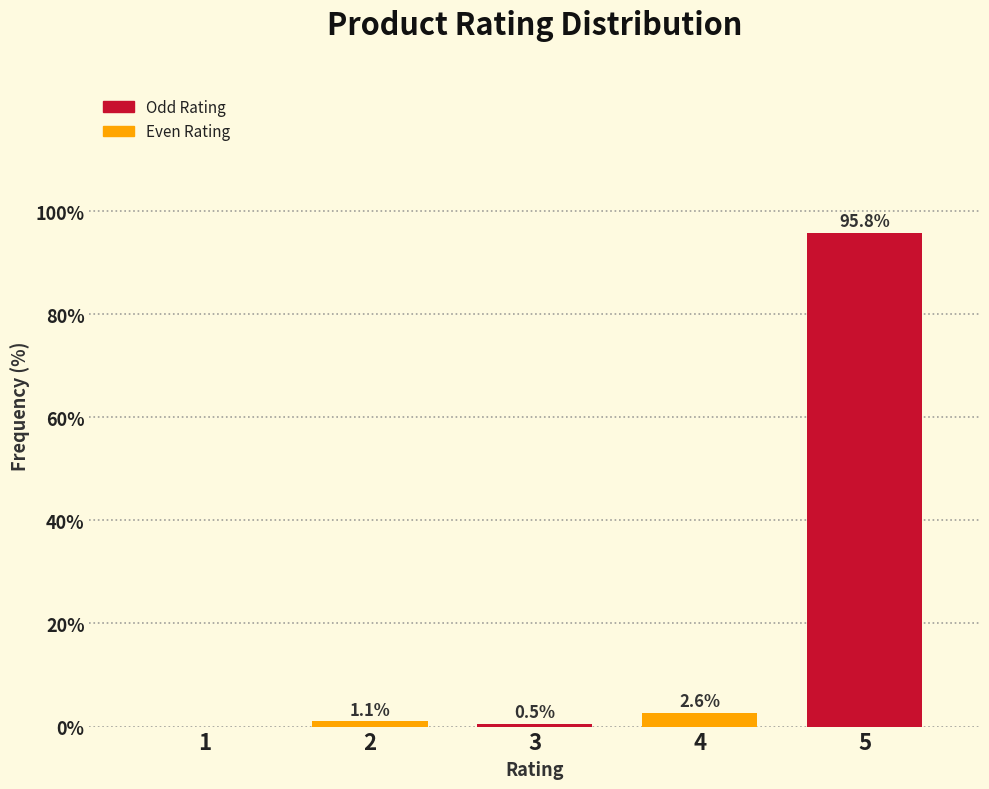

Reading right to left, what are all the values shown in this chart?

5=95.8	4=2.6	3=0.5	2=1.1	1=0.0